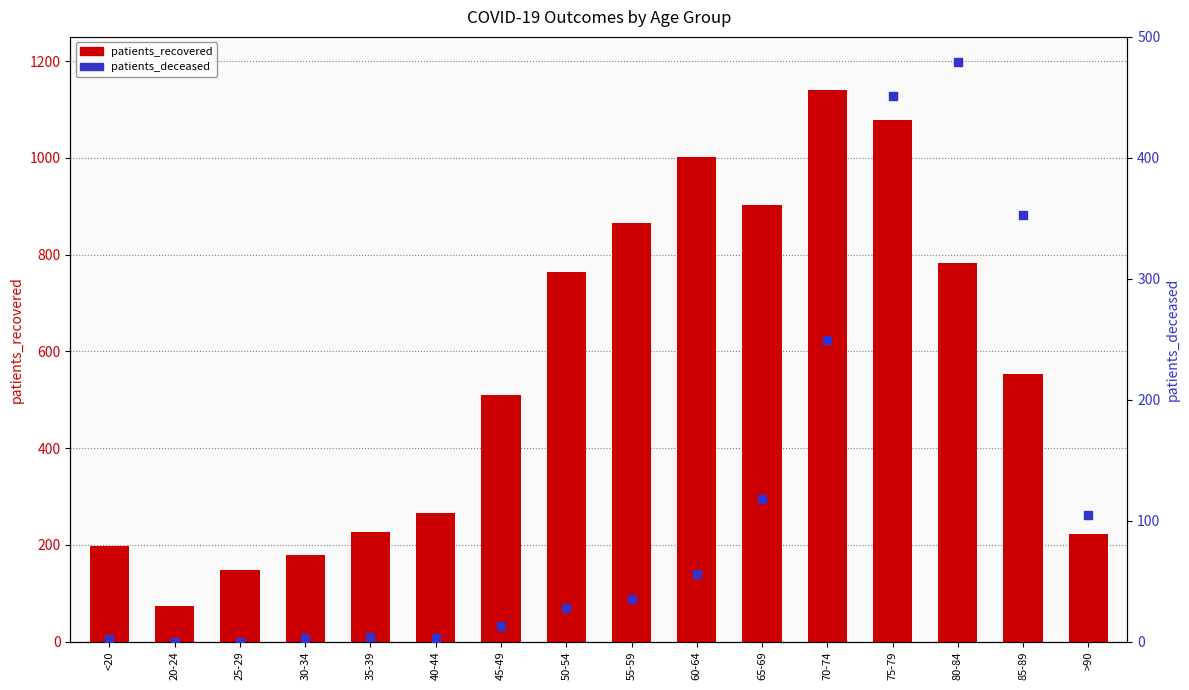

Which series has the widest spread of Y values?

patients_recovered